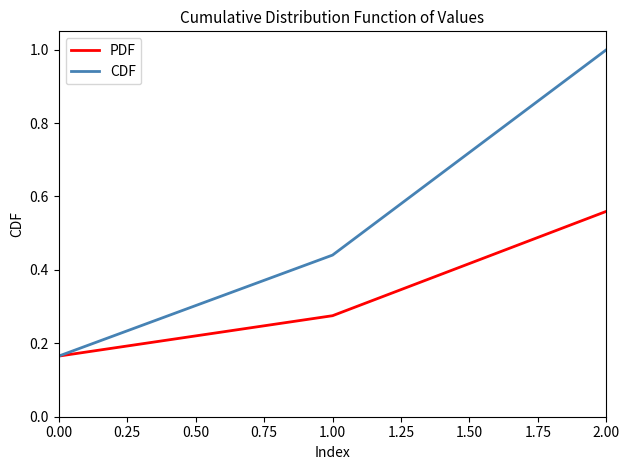

Between 1.00 and 2.00, which series saw the biggest shift?

CDF